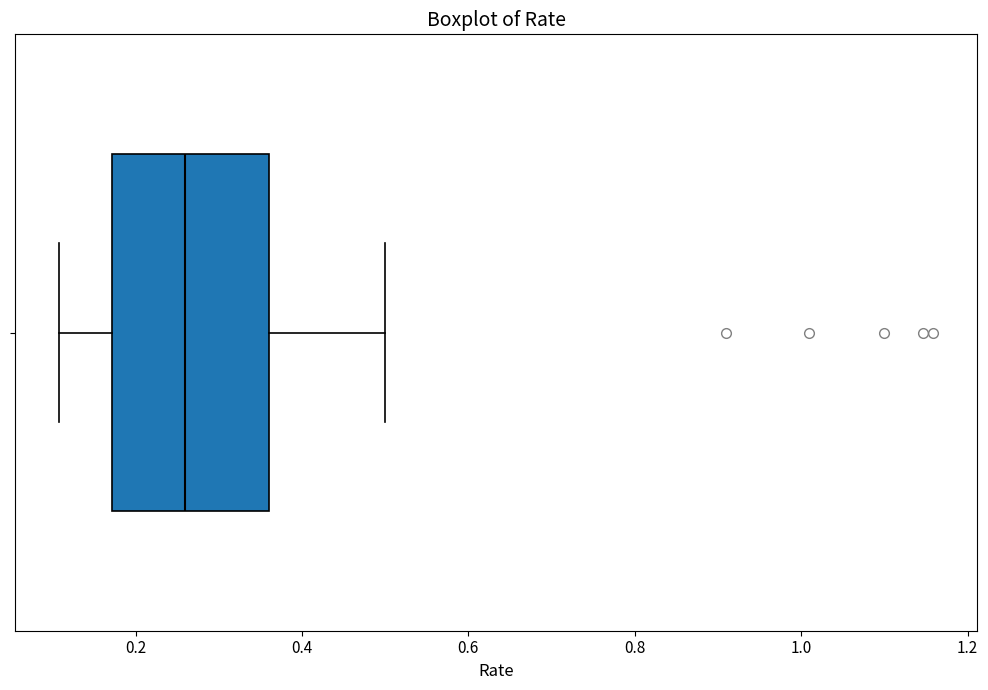

Transcribe this box plot: give where the median line is, the range the box spans, and where the two whiskers end, as read against the x-axis. The values are not printed on the chart, so give them approximately, as read against the axis.

median 0.26, box 0.18 to 0.36, whiskers 0.10 to 0.50